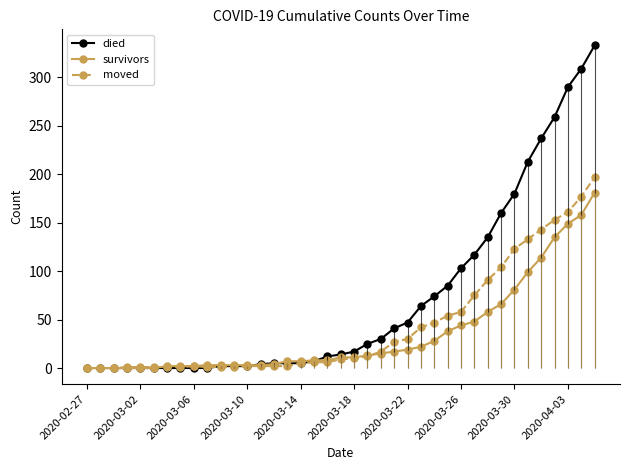

What is the highest value of the died series?

333